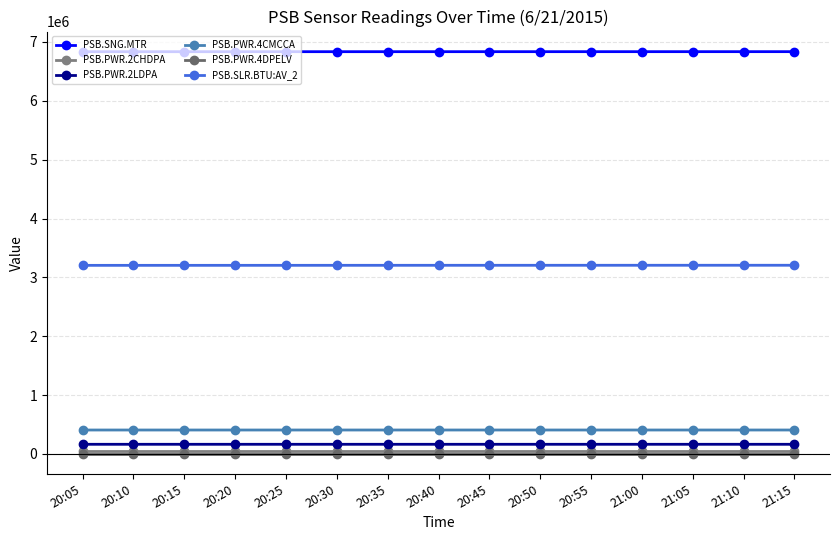

What are all the series names shown in the legend?

PSB.SNG.MTR, PSB.PWR.2CHDPA, PSB.PWR.2LDPA, PSB.PWR.4CMCCA, PSB.PWR.4DPELV, PSB.SLR.BTU:AV_2